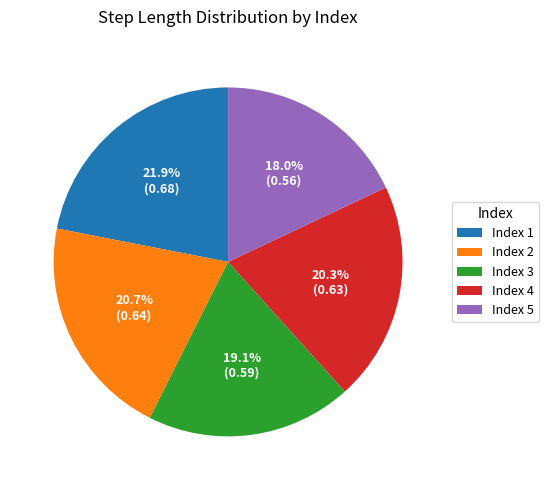

Which slice is the largest?

Index 1